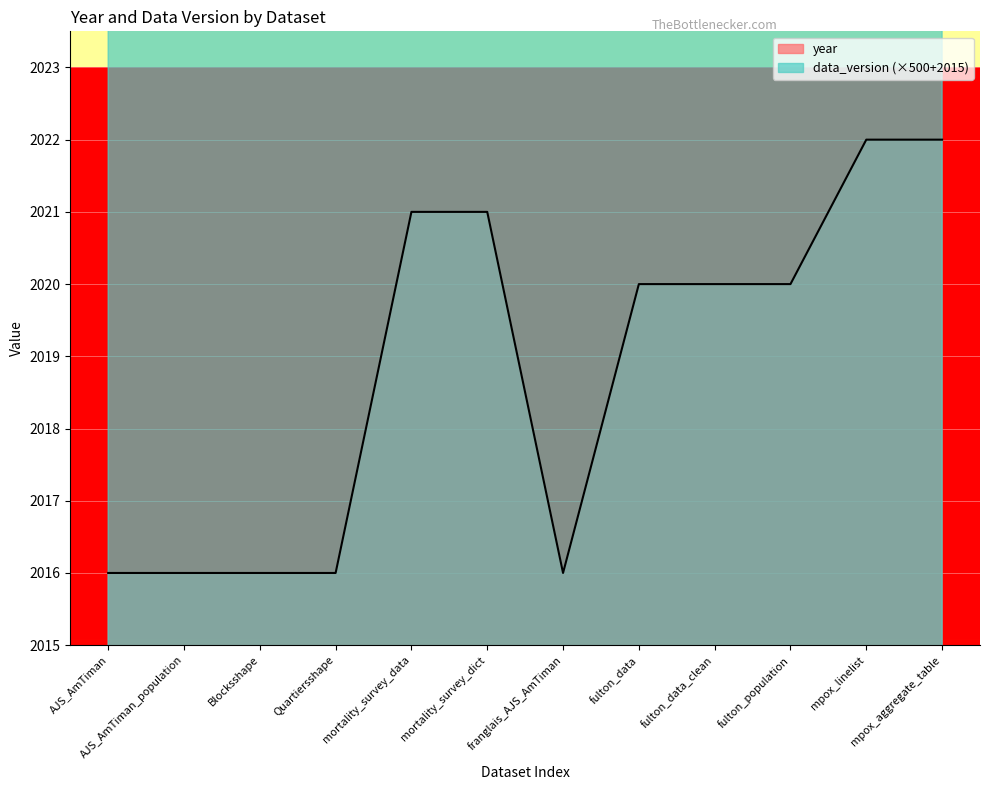

At which label does year first exceed 2020?

mortality_survey_data